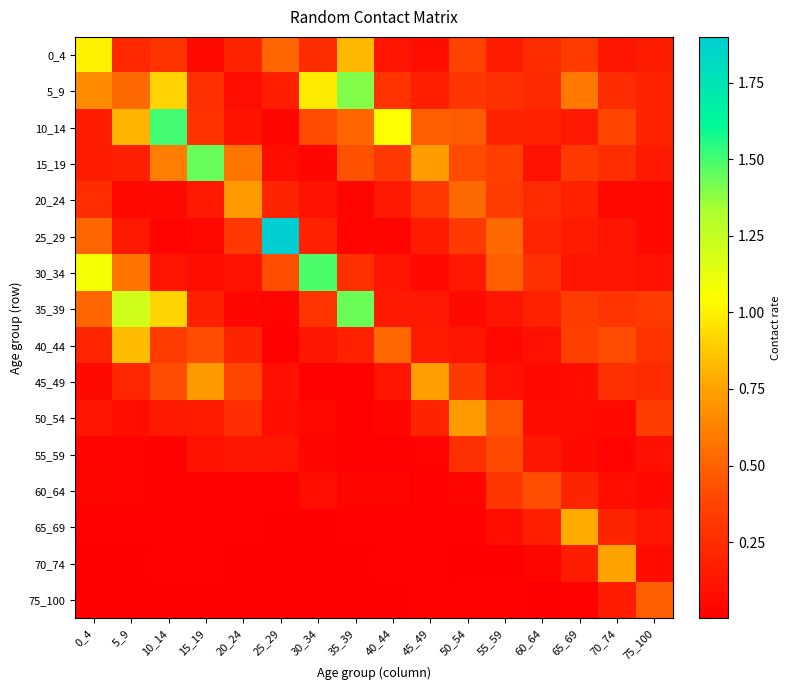

Which series has the widest spread of values?

25_29